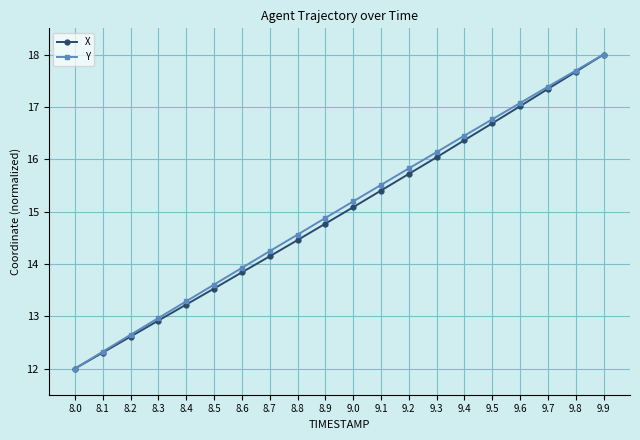

What are all the series names shown in the legend?

X, Y